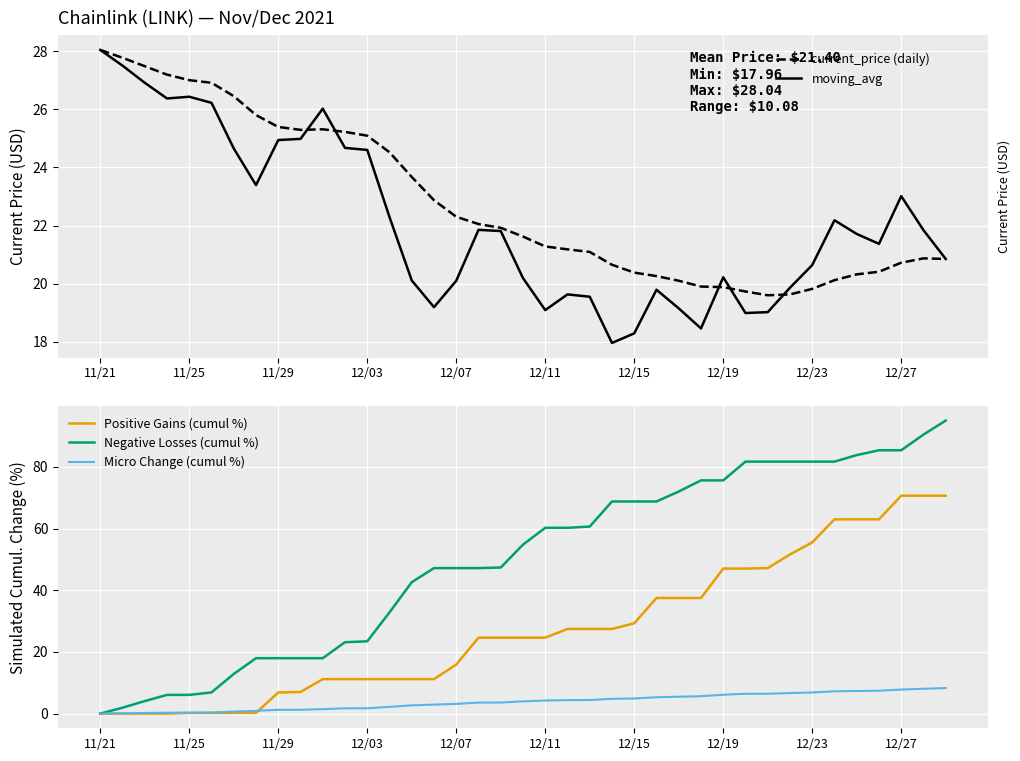

How many interior local valleys does the moving_avg series have?

2